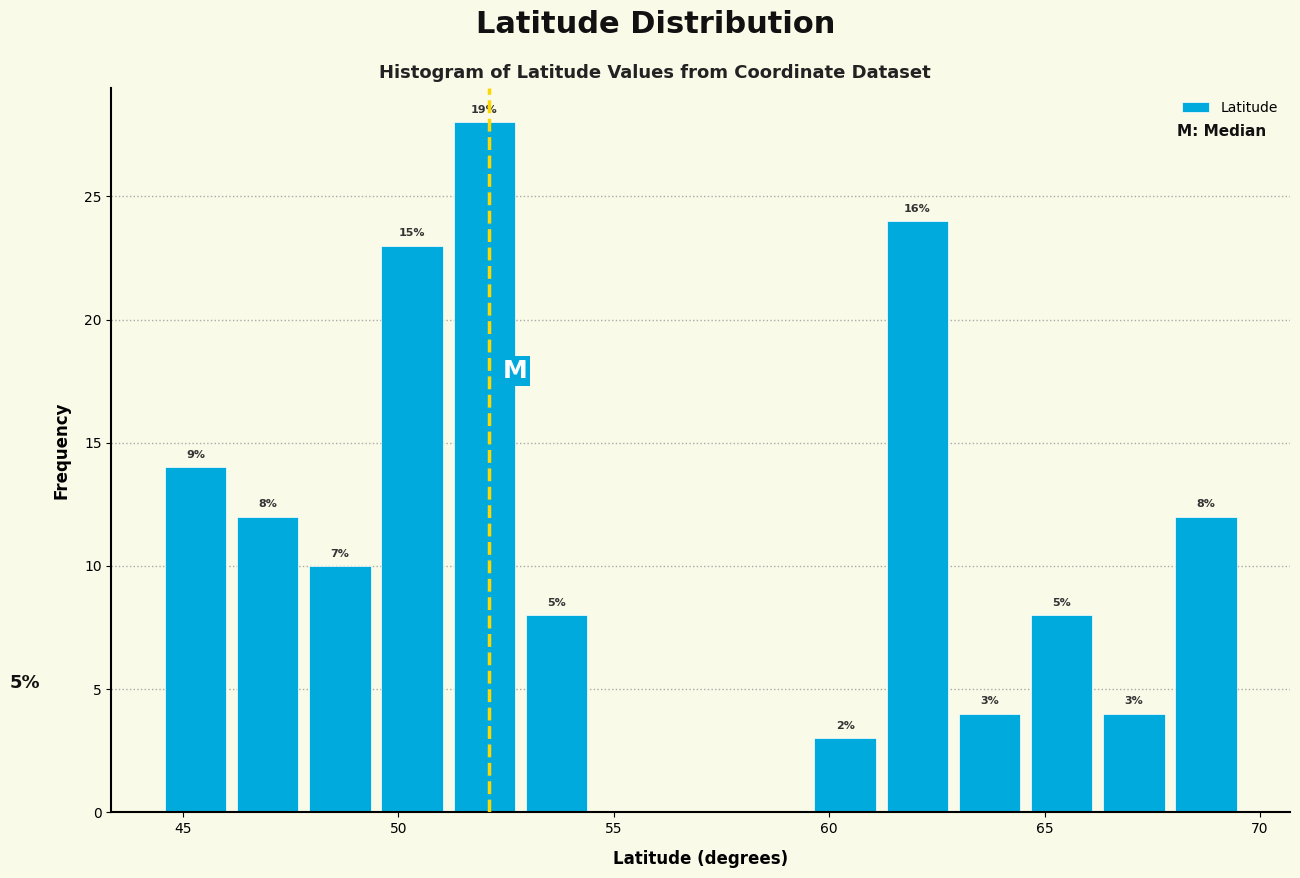

Read against the x-axis, roughly where is the centre of the tallest bar?

52.0